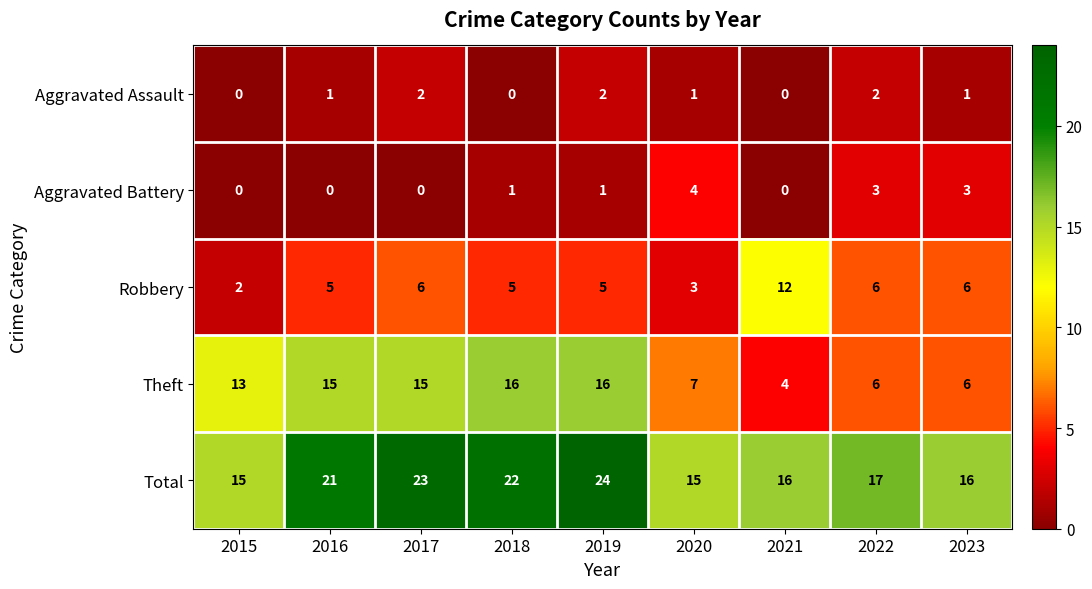

At how many categories does at least one series exceed 2?

9